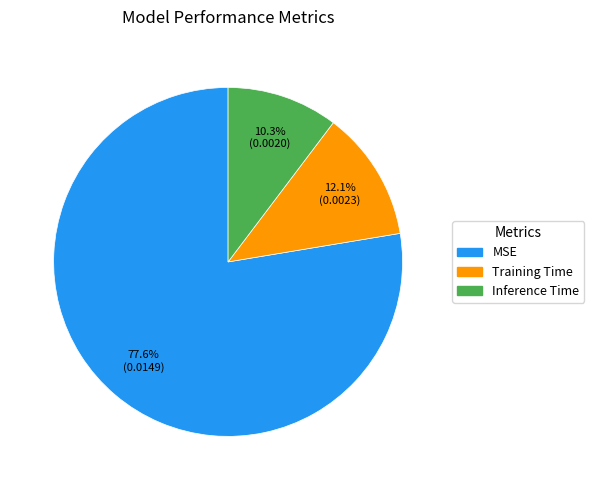

What percentage is the Training Time slice, to the nearest percent?

12%